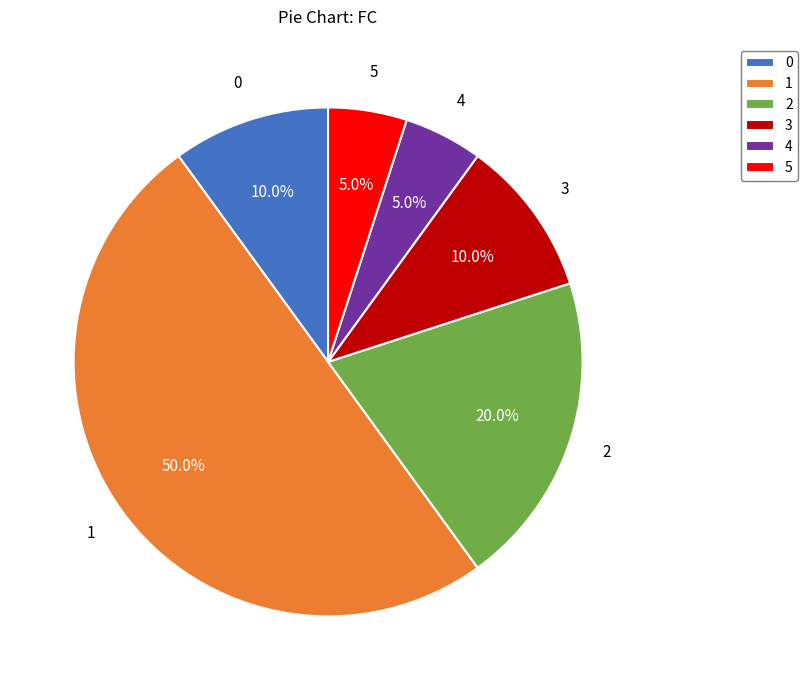

What portion of the pie excludes 5?

95.0%